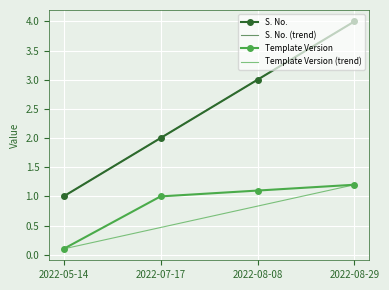

What is the average value of the S. No. series?

2.5